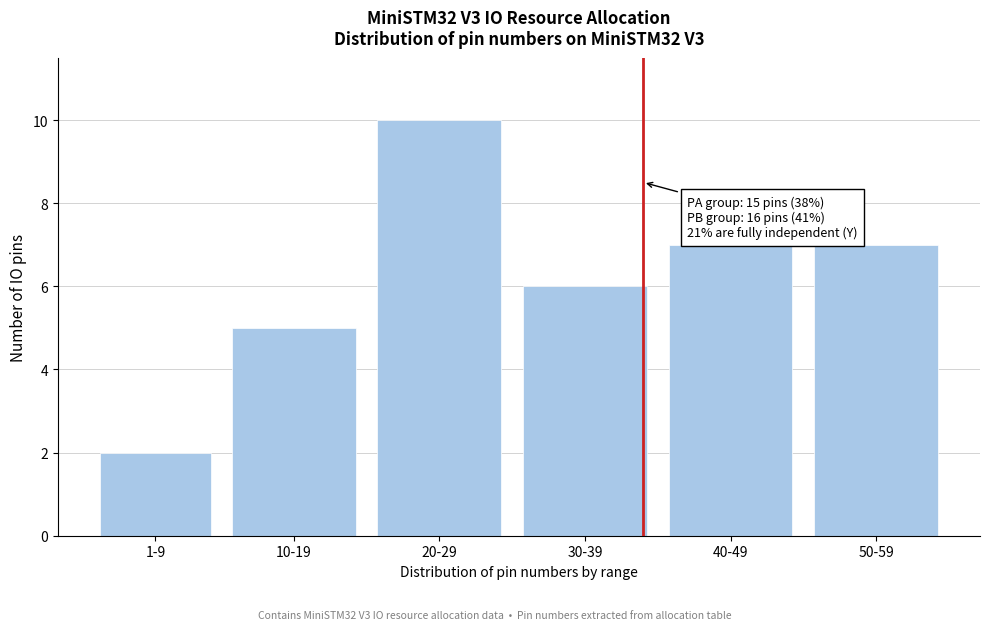

Reading left to right, extract all data points from this chart.

1-9=2	10-19=5	20-29=10	30-39=6	40-49=7	50-59=7